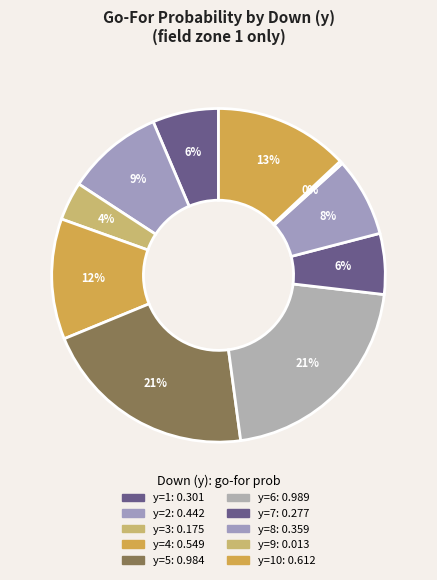

How many segments does this pie chart have?

10